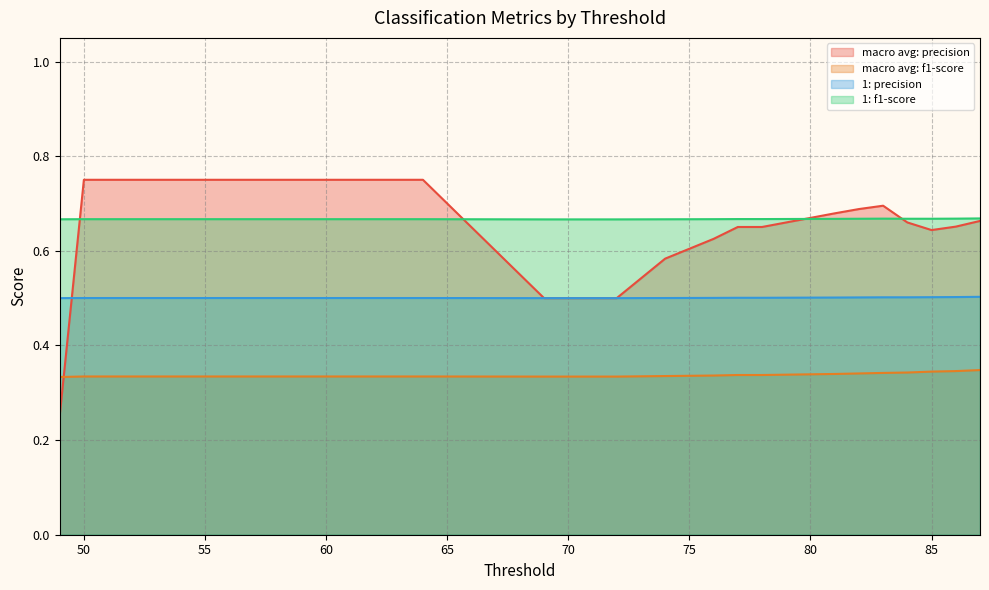

In macro avg: precision, how many points are higher than both neighbors (excluding endpoints)?

1